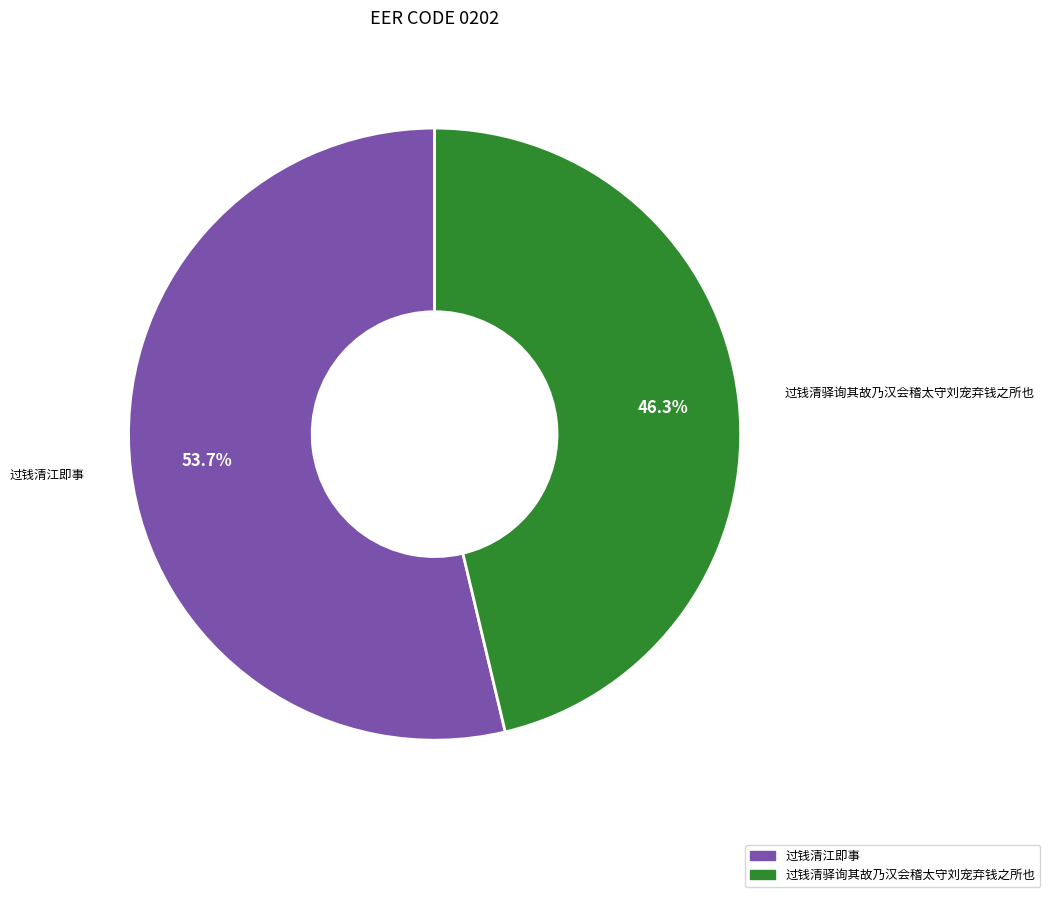

Combined, what portion of the pie is 过钱清江即事 and 过钱清驿询其故乃汉会稽太守刘宠弃钱之所也?

100.0%